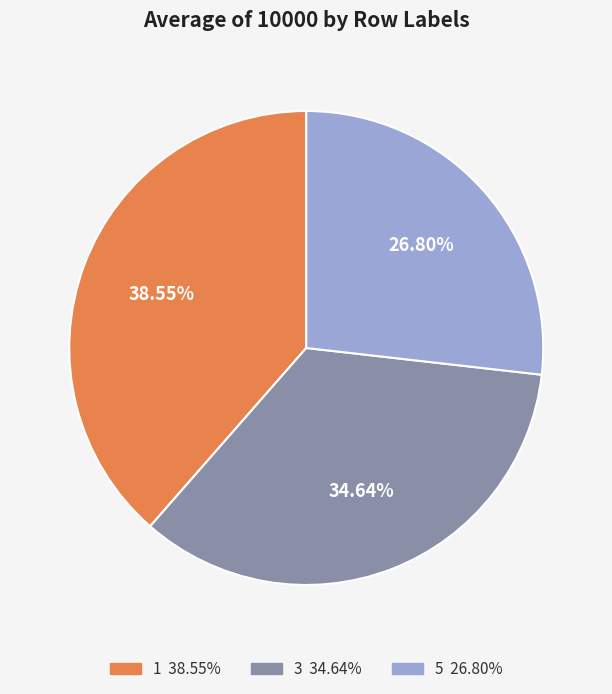

Is the sum of 3 and 1 greater than half?

Yes